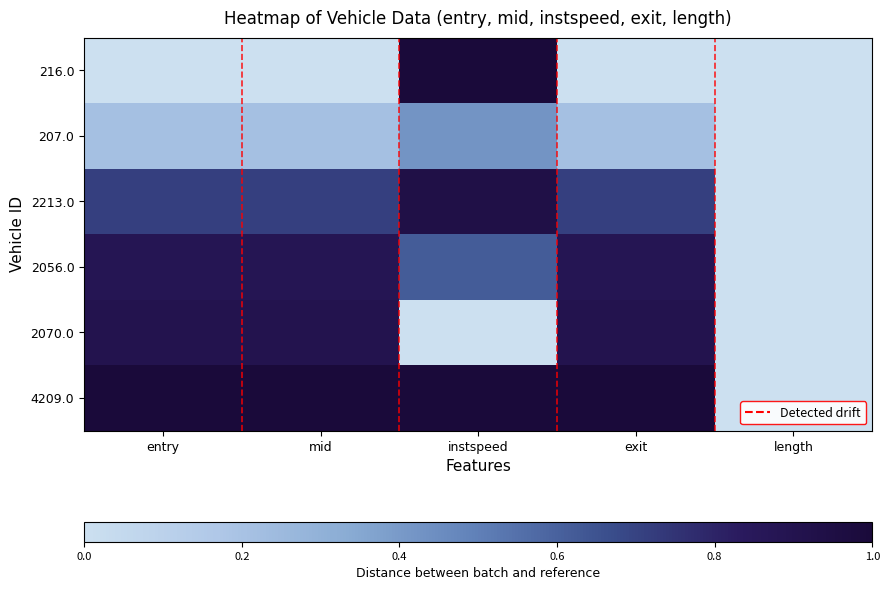

Reading left to right, what are all the values shown in this chart?

216.0: entry=0.0	mid=0.0	instspeed=1.0	exit=0.0	length=0.0
207.0: entry=0.2	mid=0.2	instspeed=0.4	exit=0.2	length=0.0
2213.0: entry=0.7	mid=0.7	instspeed=0.9	exit=0.7	length=0.0
2056.0: entry=0.9	mid=0.9	instspeed=0.6	exit=0.9	length=0.0
2070.0: entry=0.9	mid=0.9	instspeed=0.0	exit=0.9	length=0.0
4209.0: entry=1.0	mid=1.0	instspeed=1.0	exit=1.0	length=0.0